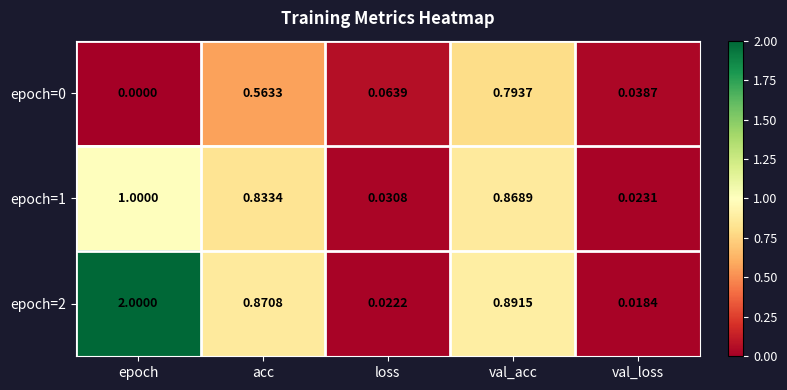

List the labels in order of epoch=2 value, largest first.

epoch, val_acc, acc, loss, val_loss